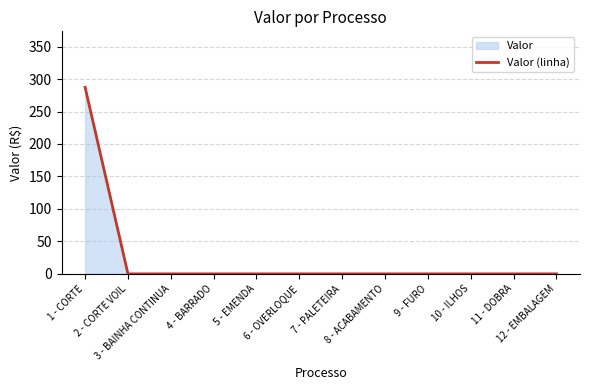

Which has a higher value, 1 - CORTE or 10 - ILHOS?

1 - CORTE